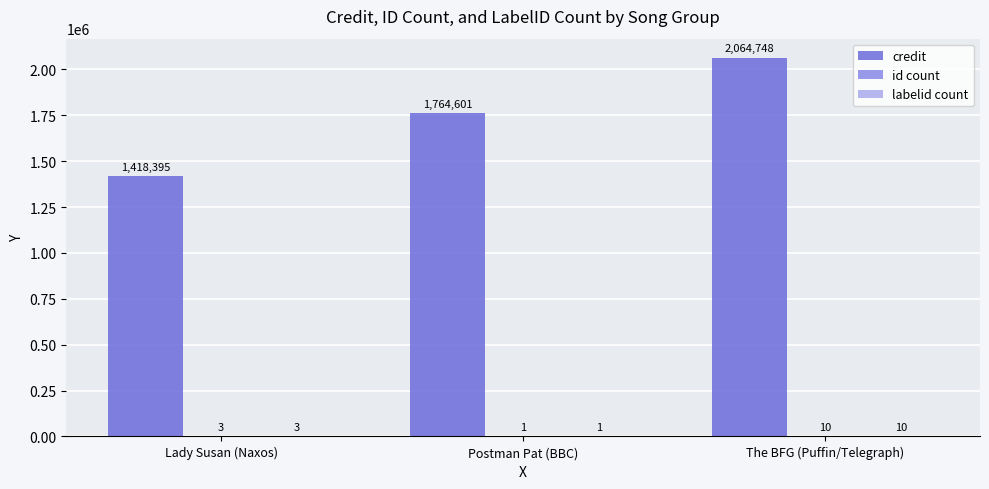

Are the bars horizontal?

No